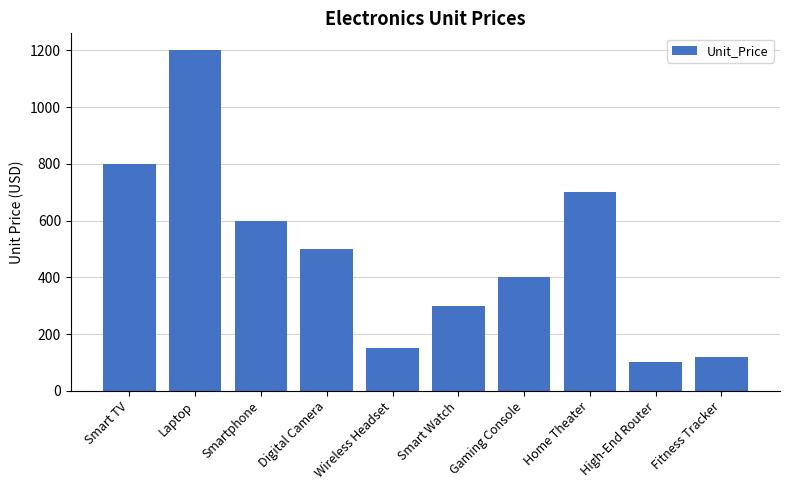

Reading left to right, extract all data points from this chart.

800	1200	600	500	150	300	400	700	100	120